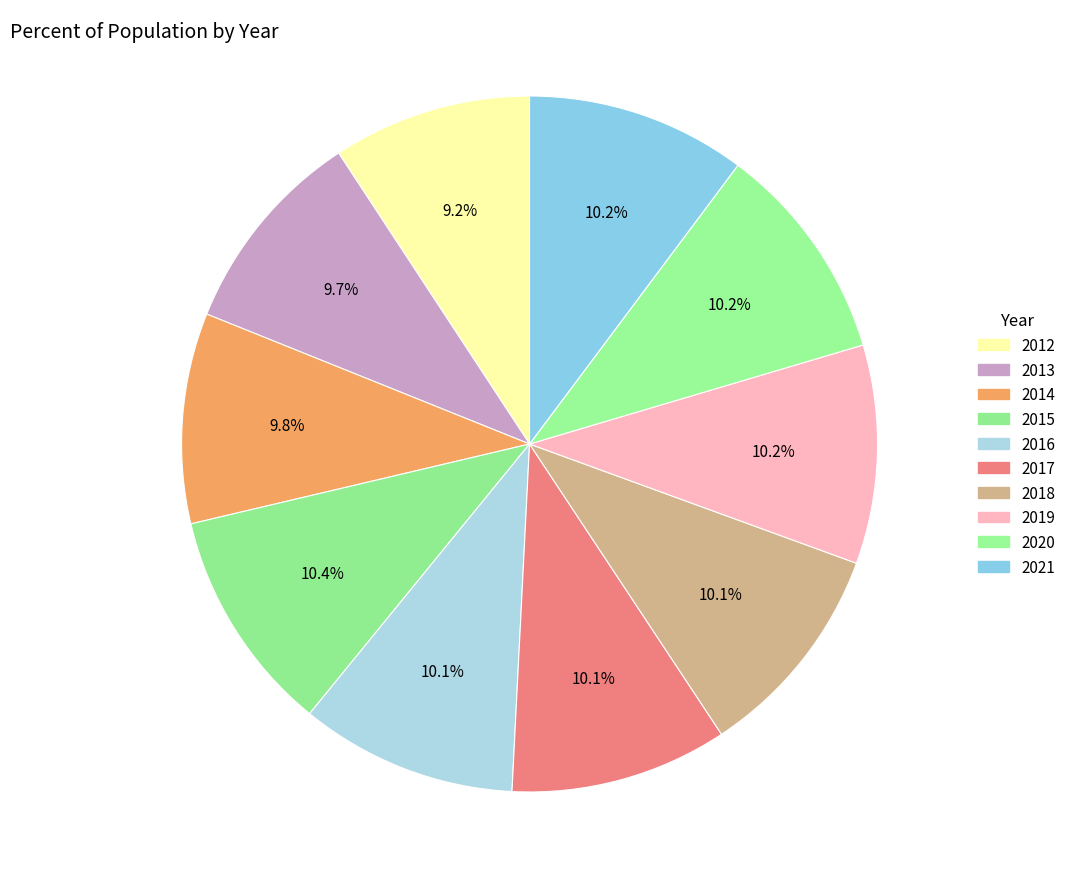

How many segments does this pie chart have?

10